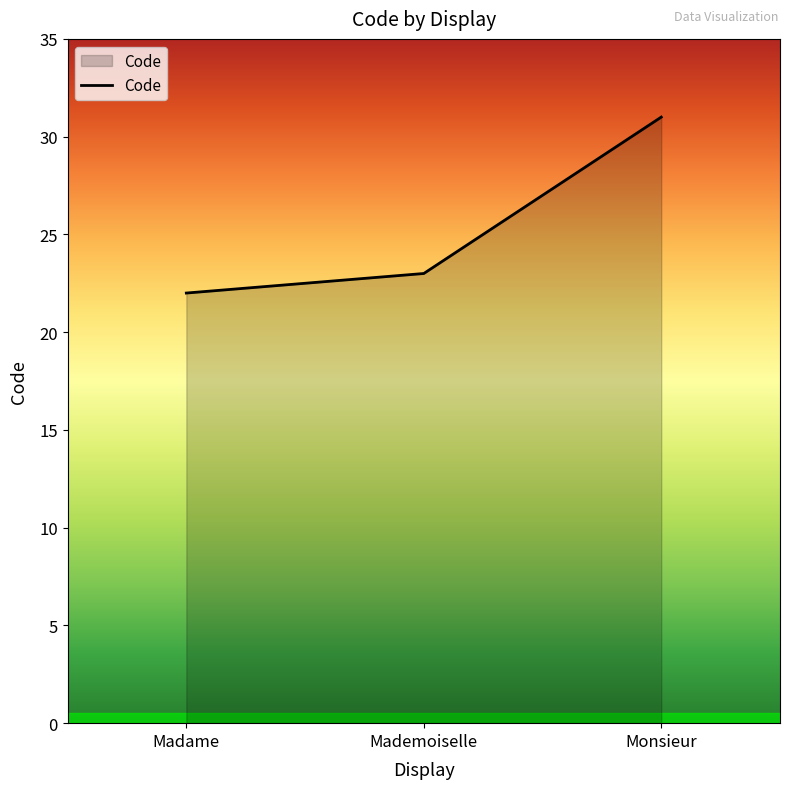

Which label corresponds to the smallest value in the chart?

Madame